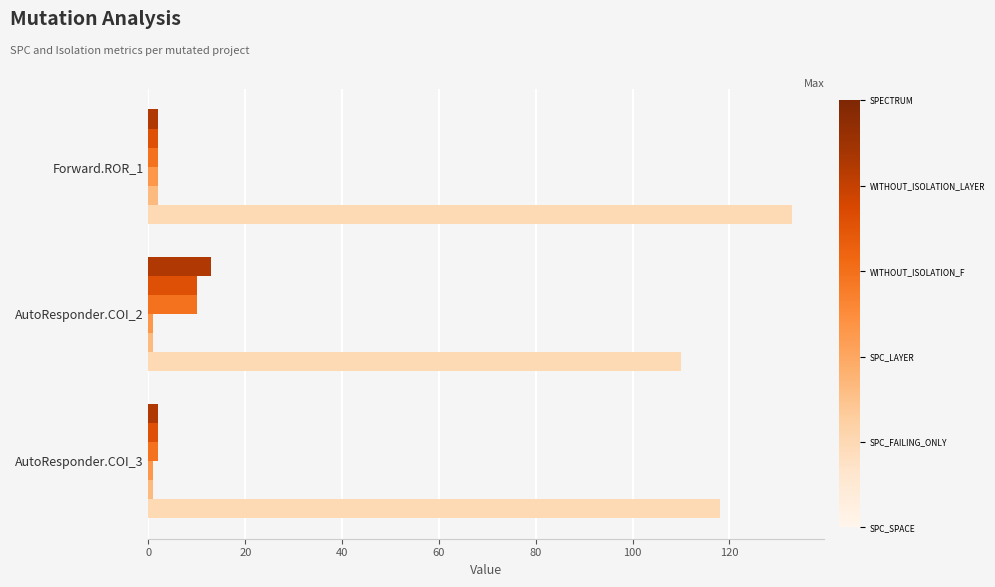

What is the greatest value displayed?

133